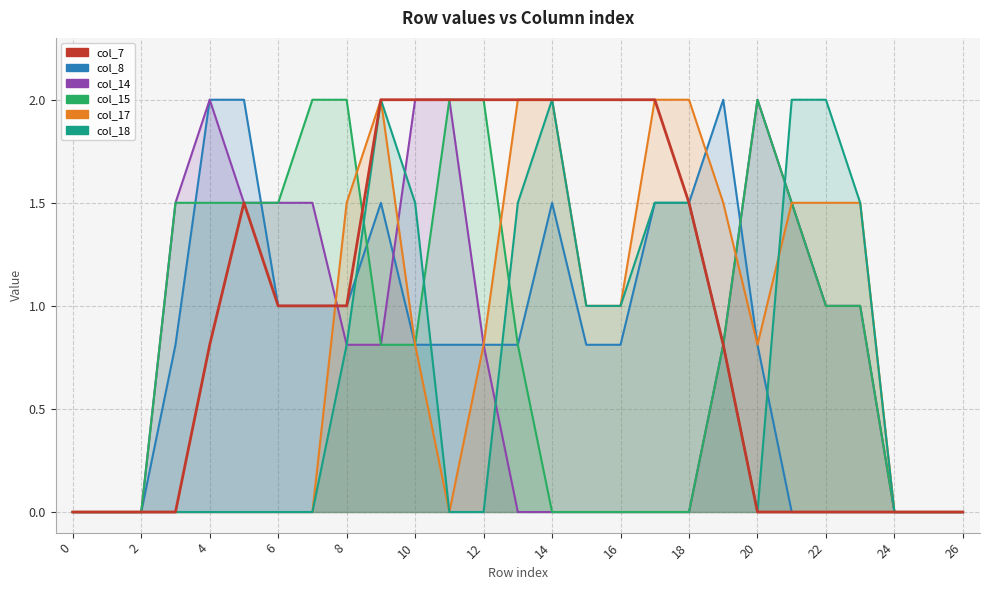

In col_17, how many points are lower than both neighbors (excluding endpoints)?

2